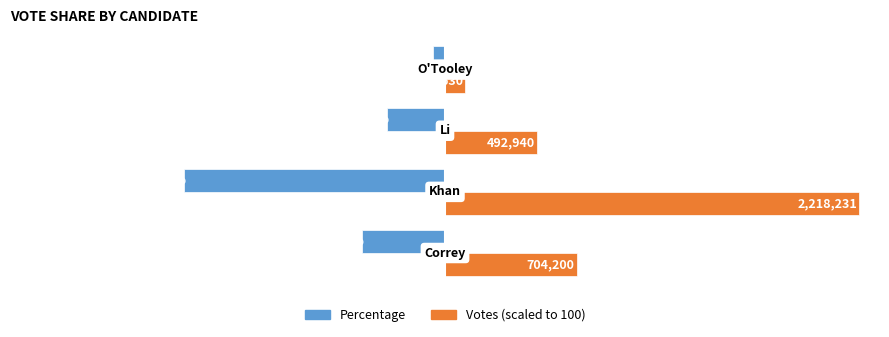

How many bars are there in each group?

2